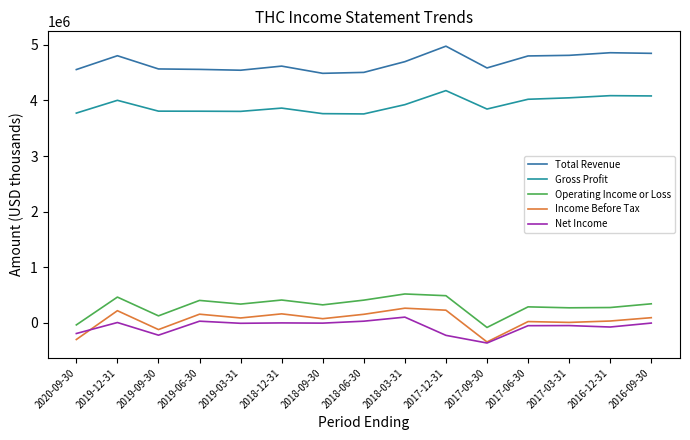

Is the value of Operating Income or Loss at 2020-09-30 greater than the value of Total Revenue at 2018-03-31?

No